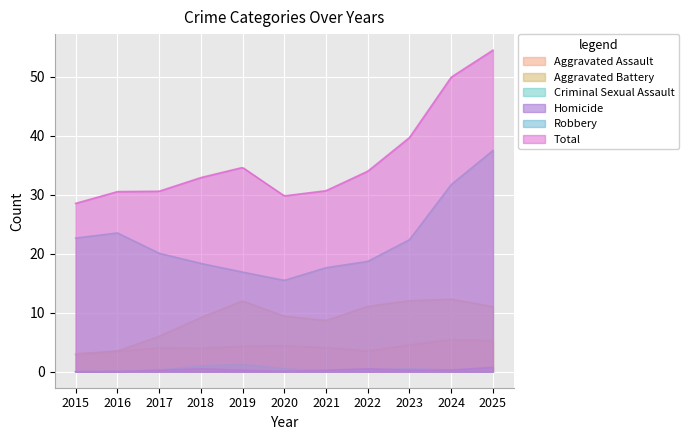

Between 2016 and 2019, which series saw the biggest shift?

Aggravated Battery